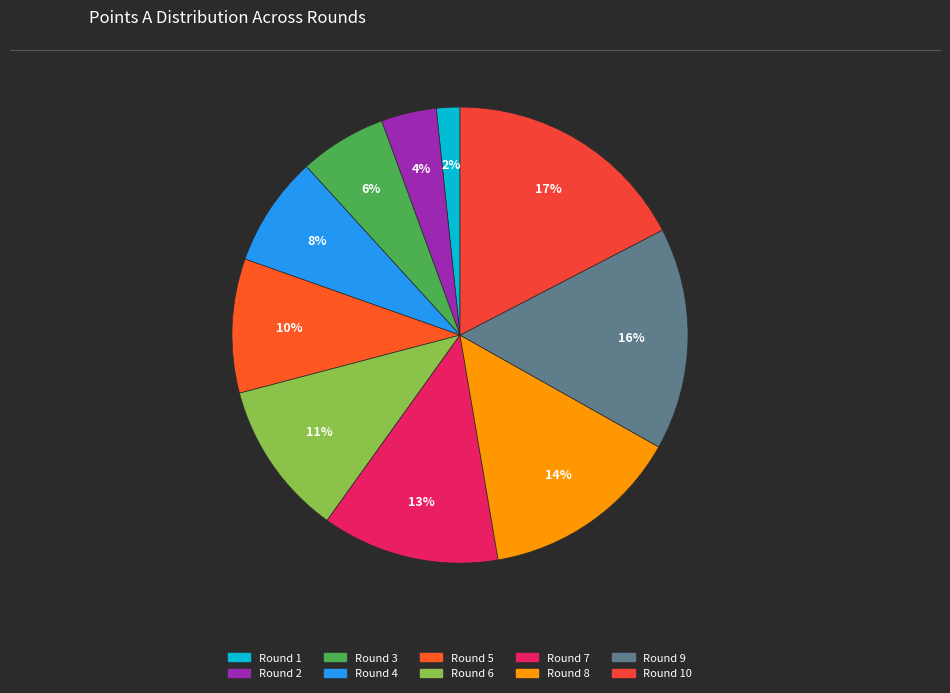

Count the number of slices in the pie.

10